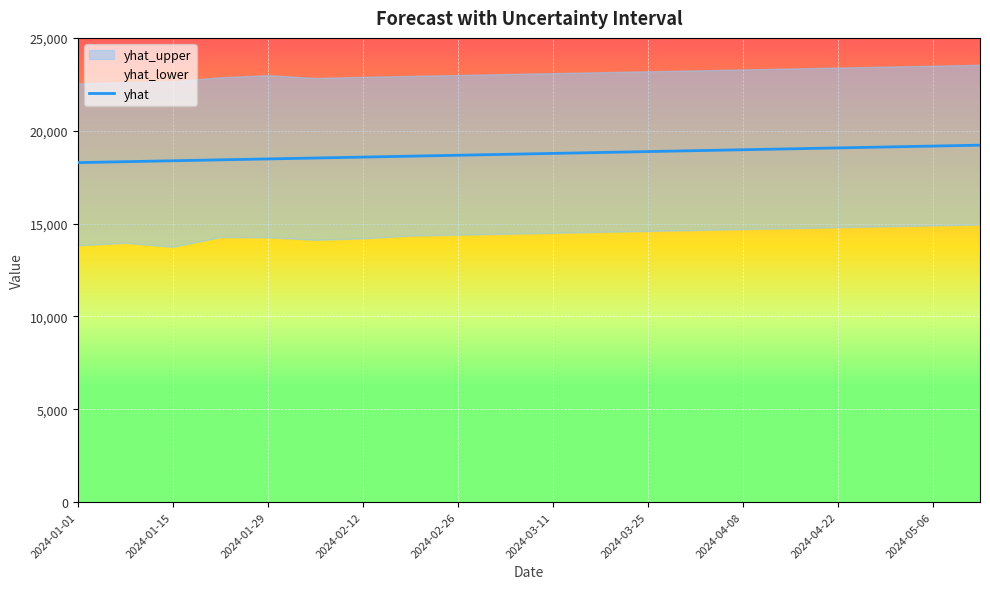

What is the maximum value for yhat?

19221.6